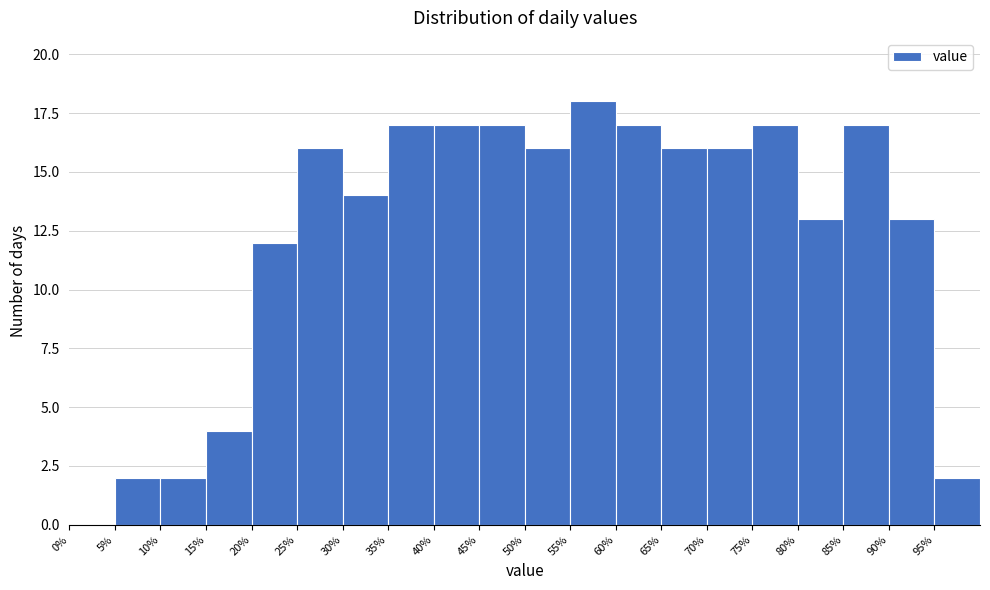

Reading left to right, list every bar in this chart as the range it spans on the x-axis followed by its height. The values are not printed on the chart, so give them approximately, as read against the axis.

0 to 5: 0
5 to 10: 2
10 to 15: 2
15 to 20: 4
20 to 25: 12
25 to 30: 16
30 to 35: 14
35 to 40: 17
40 to 45: 17
45 to 50: 17
50 to 55: 16
55 to 60: 18
60 to 65: 17
65 to 70: 16
70 to 75: 16
75 to 80: 17
80 to 85: 13
85 to 90: 17
90 to 95: 13
95 to 100: 2